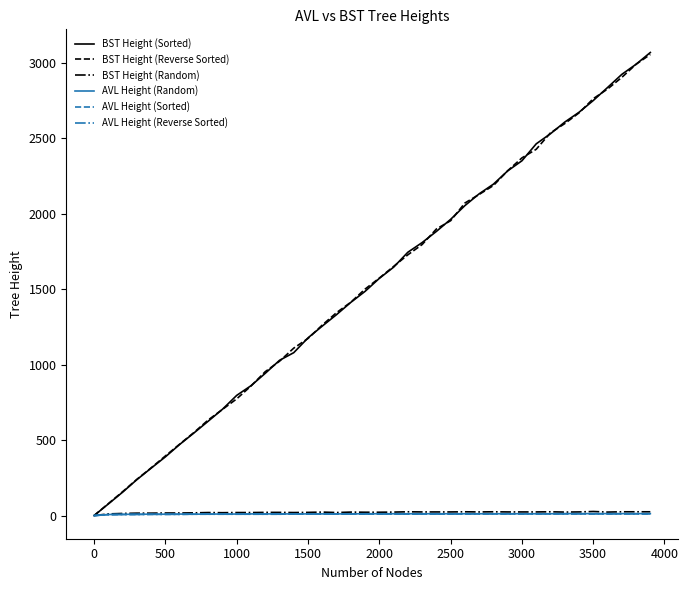

What is the maximum value shown in the chart?

3068